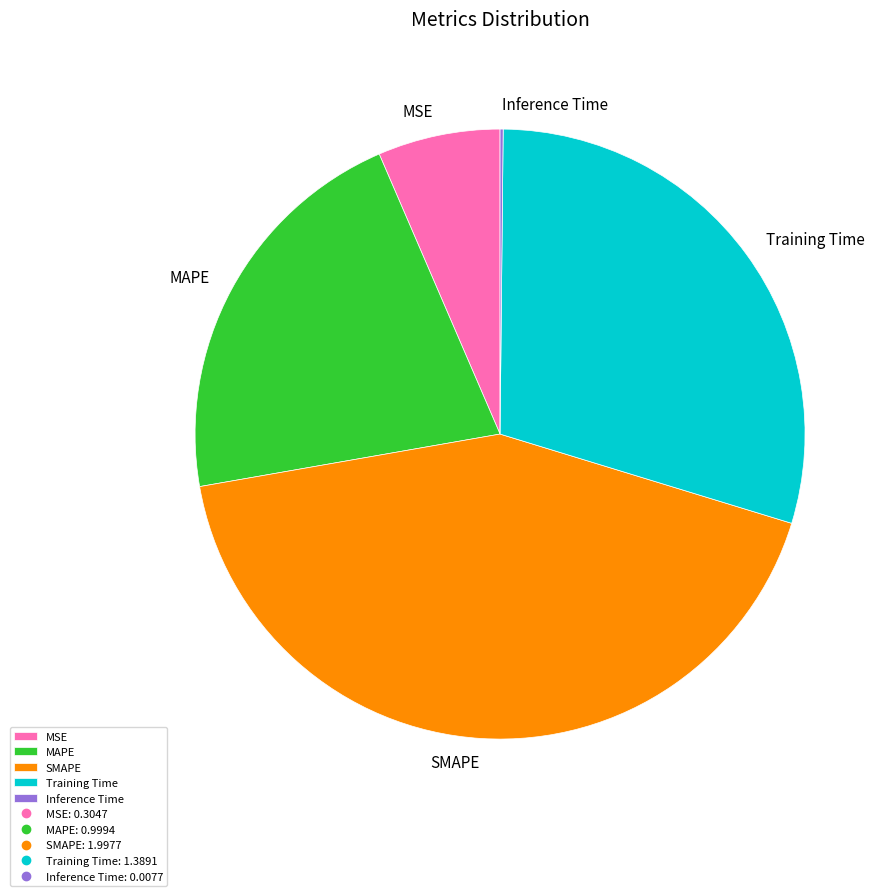

The SMAPE slice represents 43% of the pie. True or false?

True